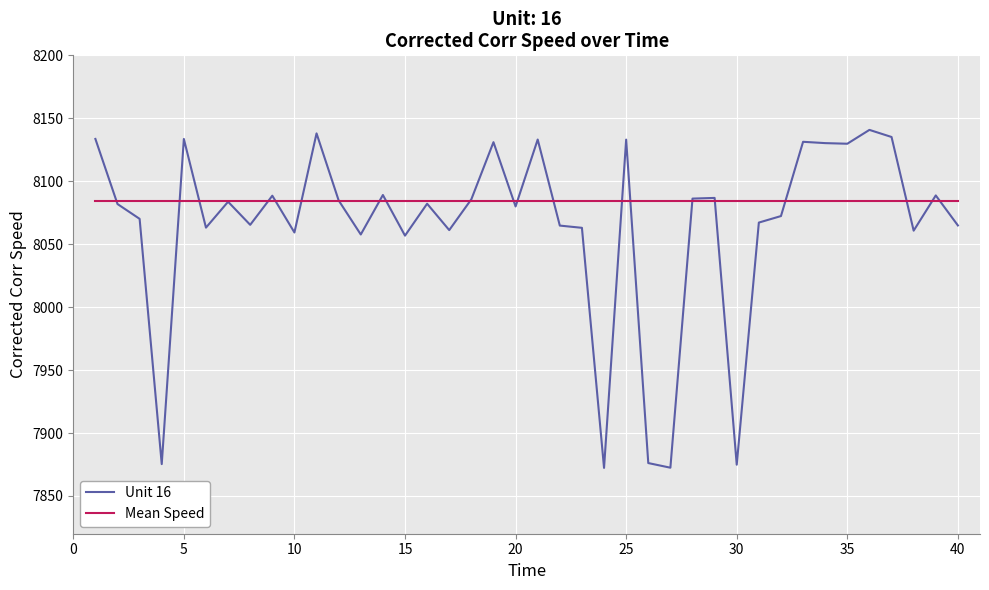

What is the lowest value of the Mean Speed series?

8084.0